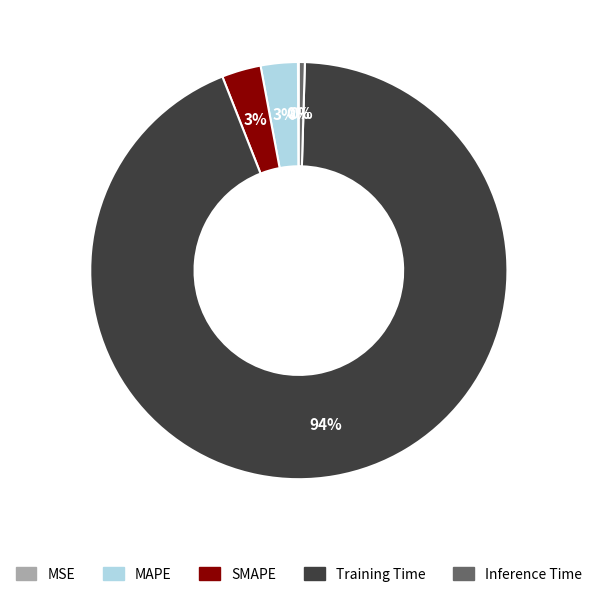

To the nearest percent, what is the average slice percentage?

20%